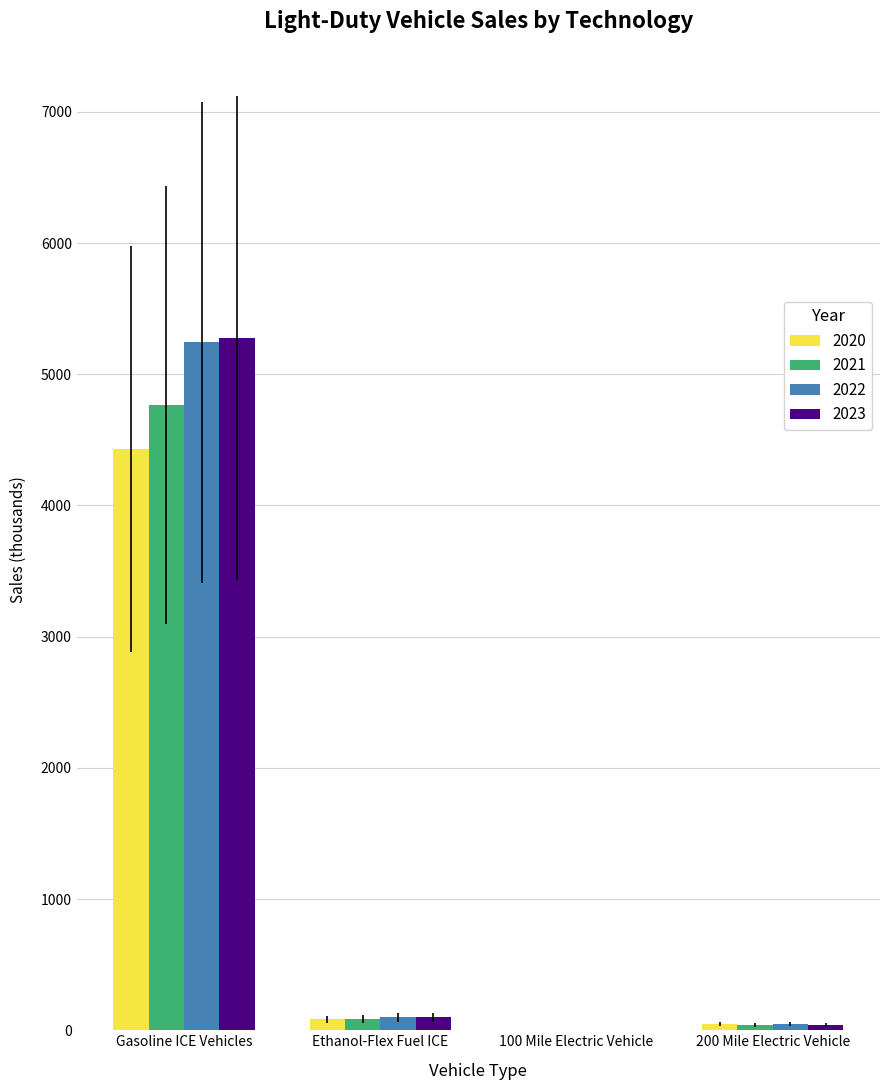

What are all the series names shown in the legend?

2020, 2021, 2022, 2023